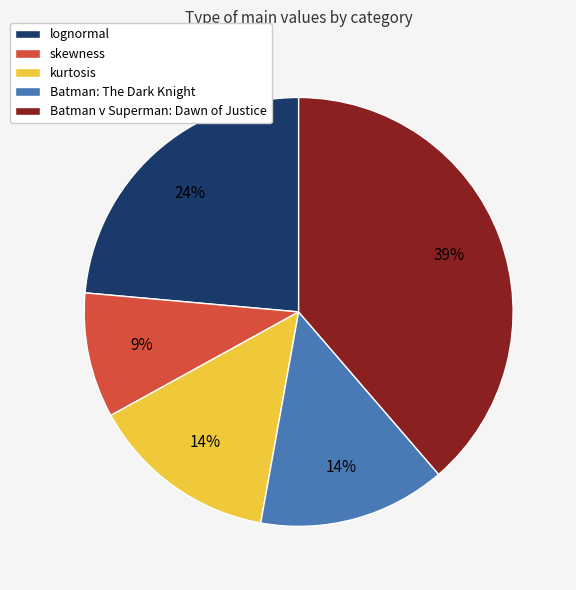

Combined, do Batman: The Dark Knight and Batman v Superman: Dawn of Justice account for over 50%?

Yes